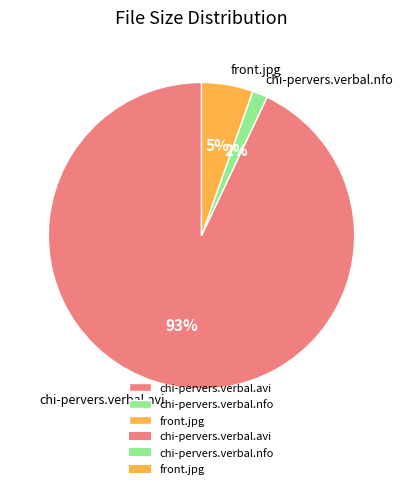

To the nearest percent, what percentage of the pie is front.jpg?

5%